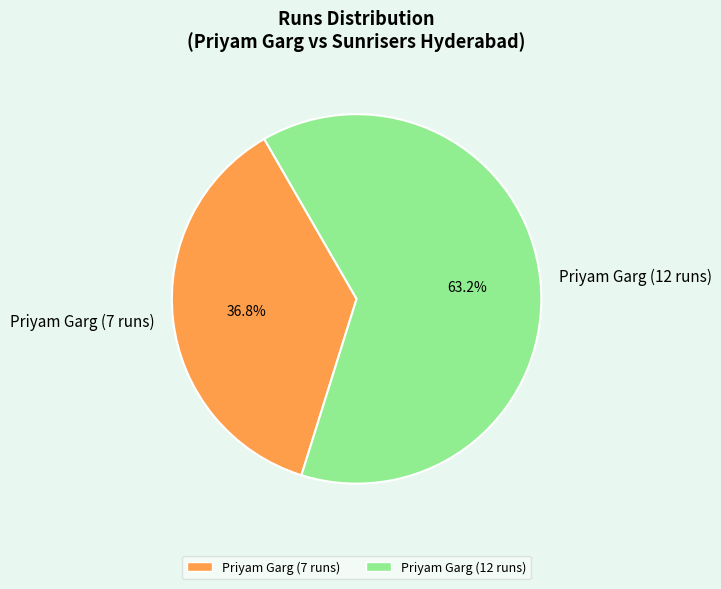

To the nearest percent, what is the average slice percentage?

50%